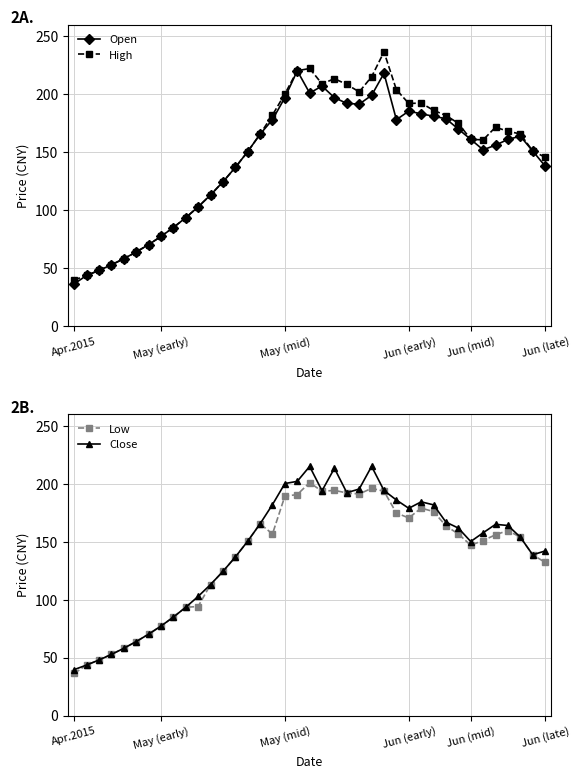

True or false: Close and High cross at least once.

False